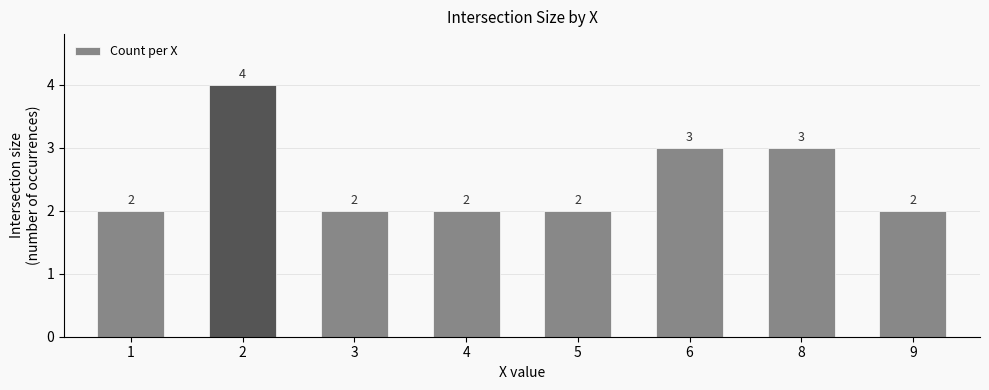

What is the value of the 6th bar from the left?

3